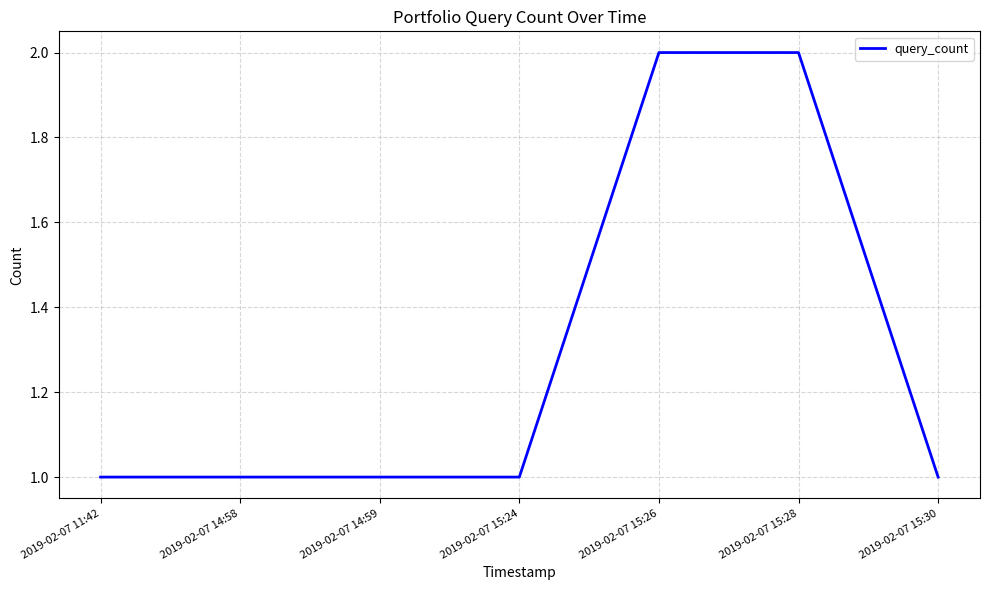

Reading right to left, transcribe all the data shown in this chart.

1	2	2	1	1	1	1